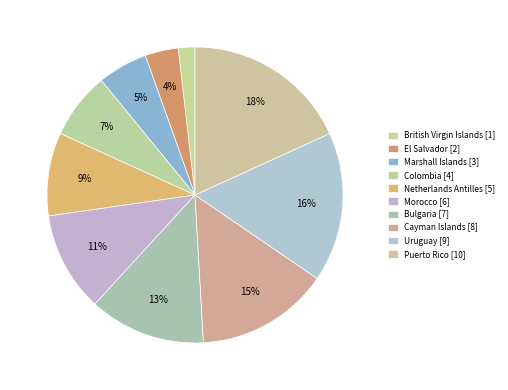

What is the total percentage of Uruguay and Morocco?

27.3%